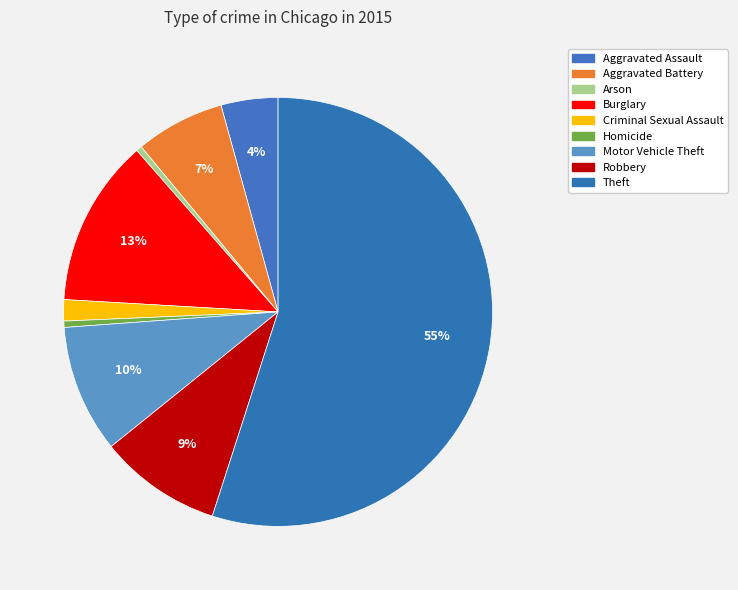

Is it true that Theft is 55% of the pie?

True